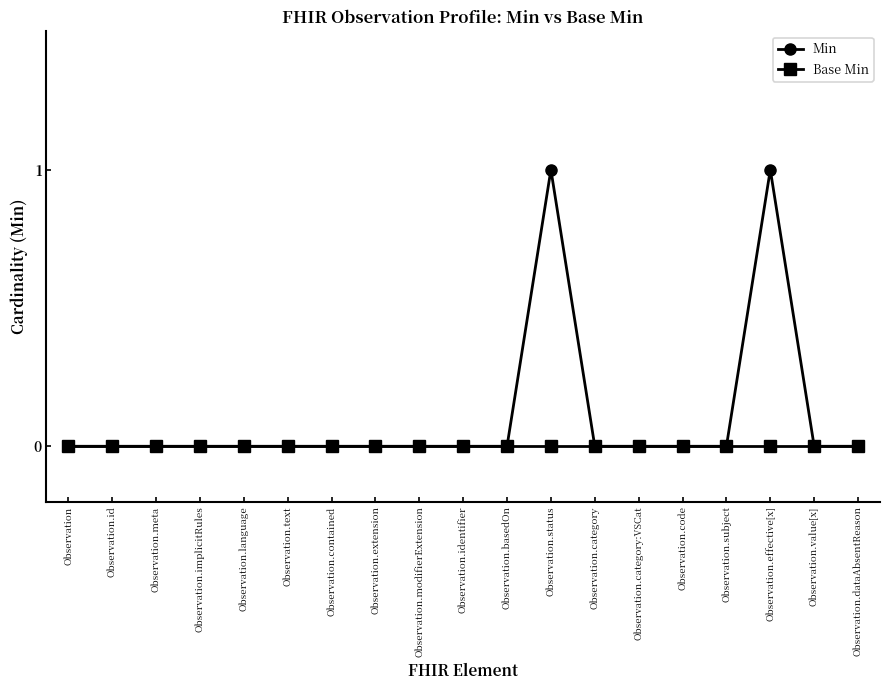

Which series has the widest spread of values?

Min